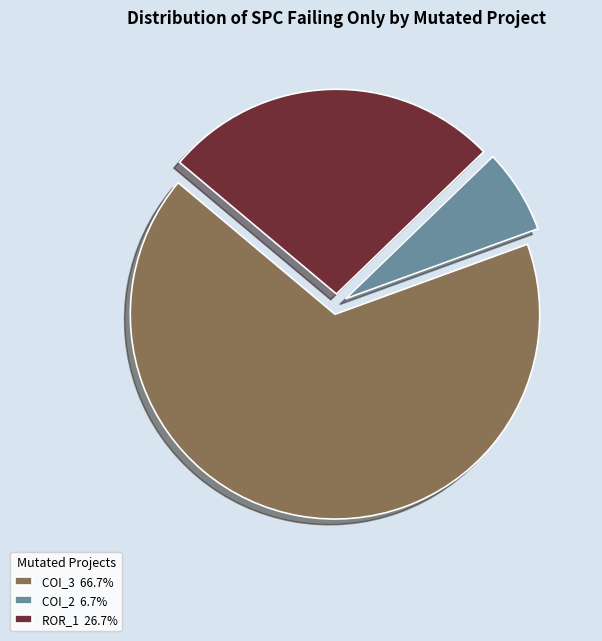

Approximately how many times larger is the value at COI_3 66.7% compared to COI_2 6.7%?

10.0